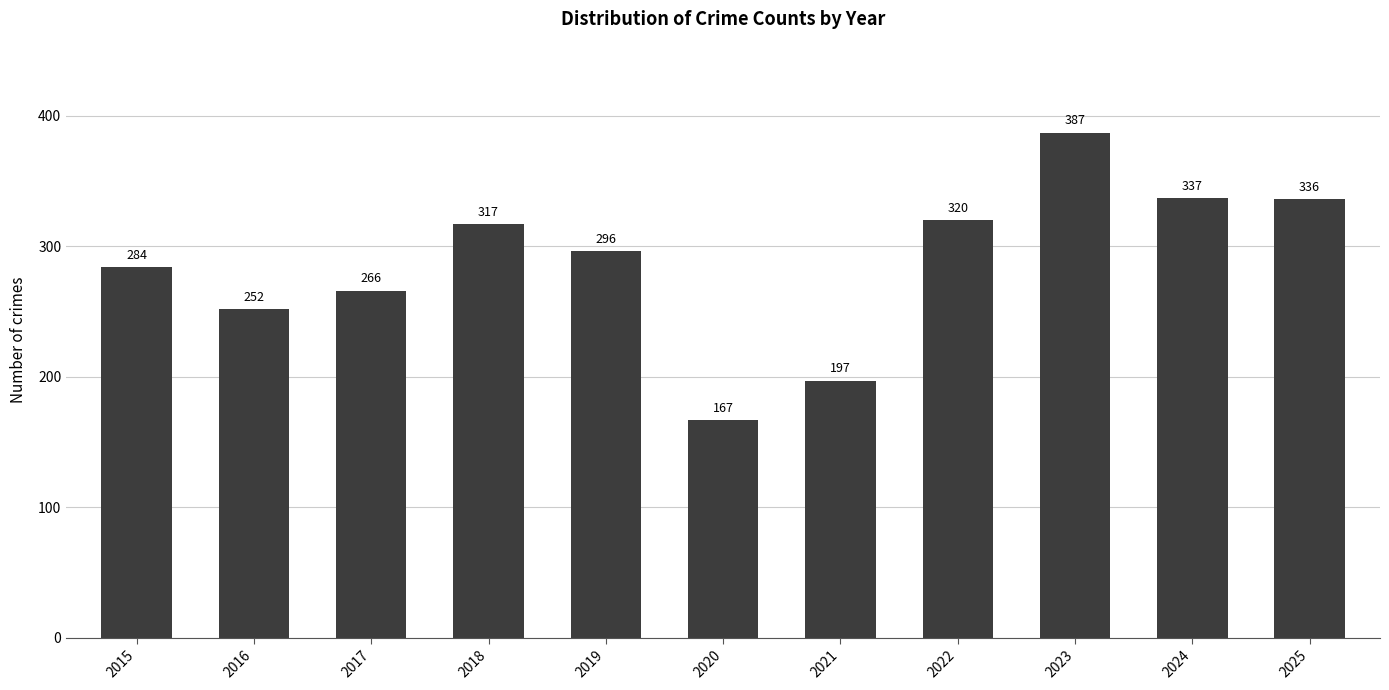

Reading right to left, list all the values displayed in this chart.

336	337	387	320	197	167	296	317	266	252	284